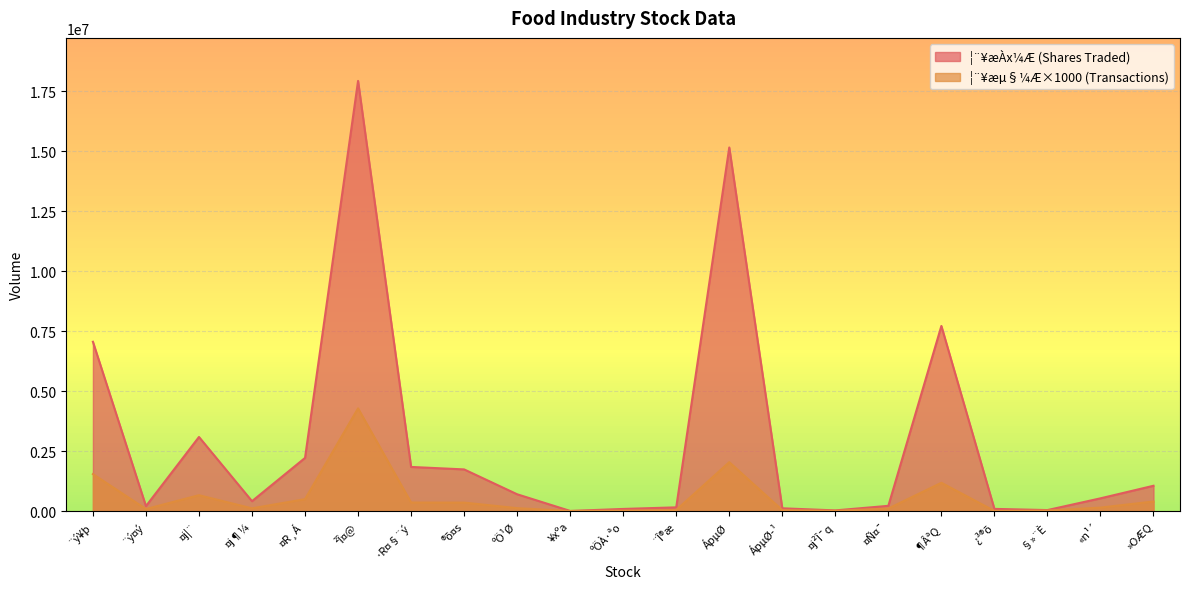

Does the chart display data point markers on the line(s)?

No